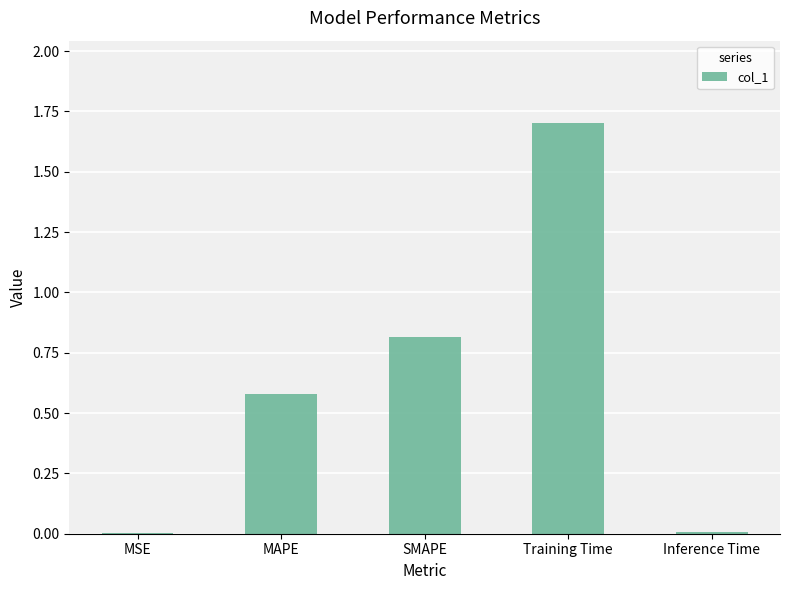

What is the ratio of the value at SMAPE to the value at Training Time?

0.5